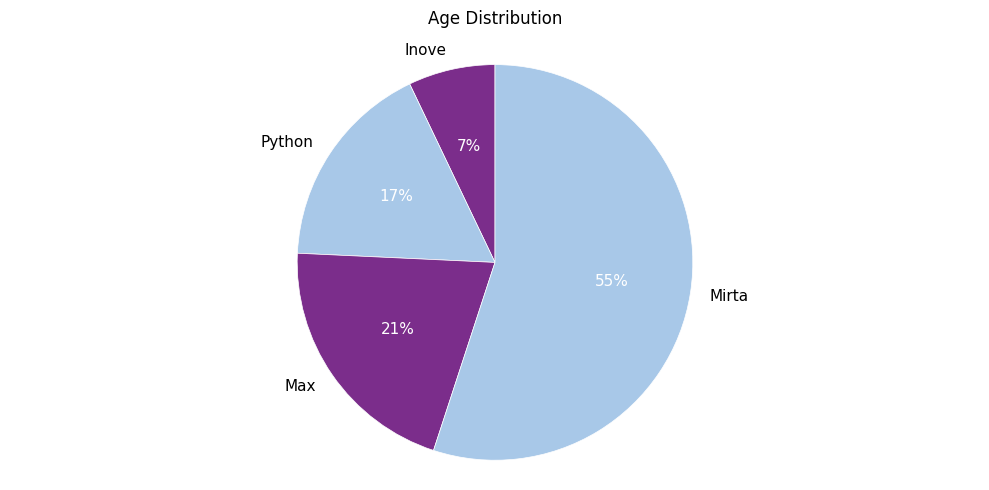

True or false: Max accounts for 13% of the total.

False